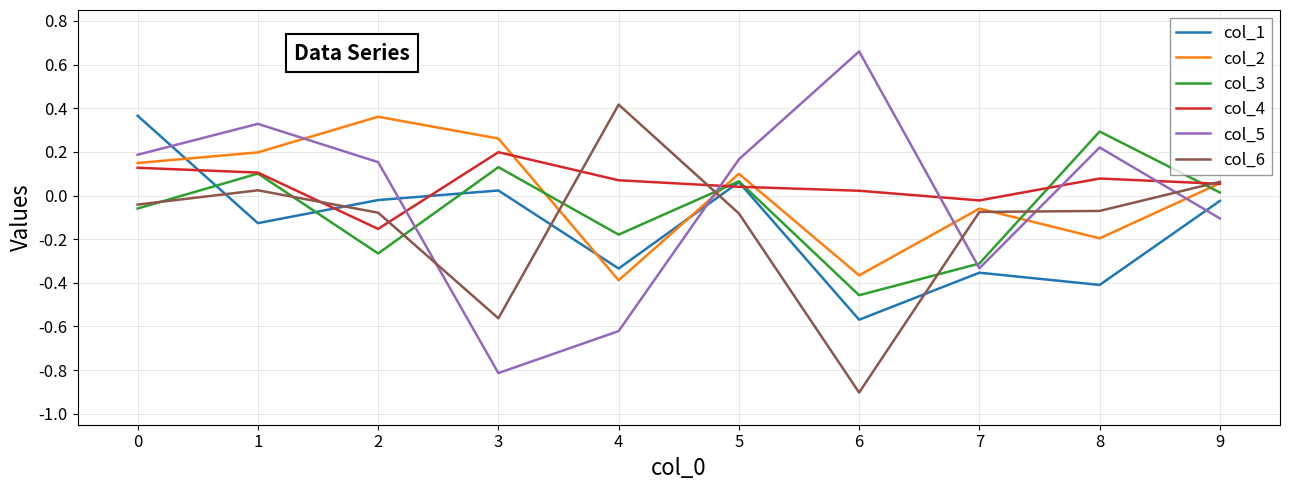

Which series has the widest spread of values?

col_5